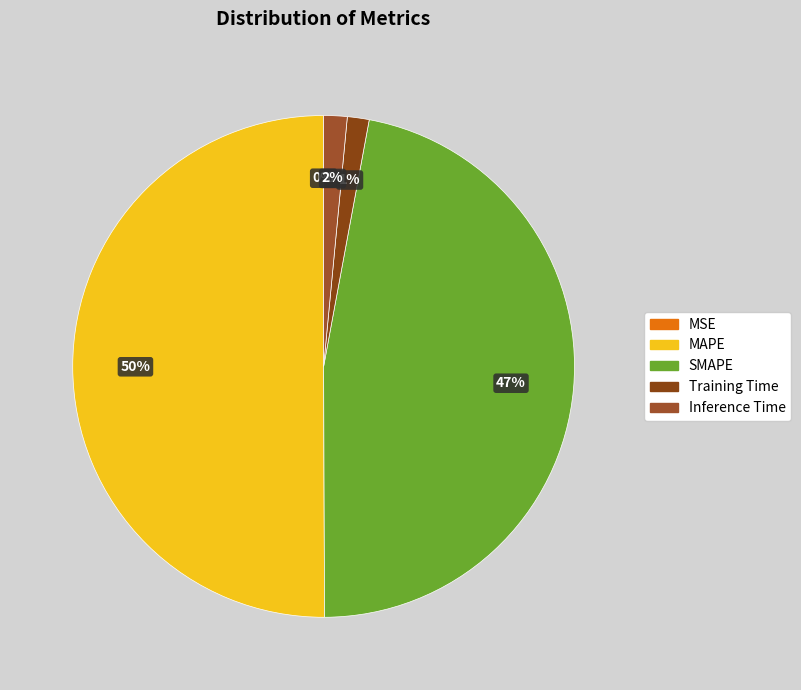

How much of the chart is everything except SMAPE?

53.0%